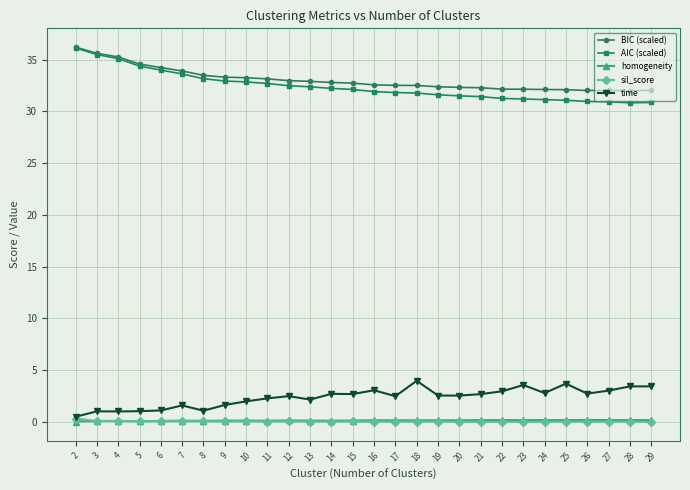

True or false: sil_score has more than 0 points higher than both neighbors.

True